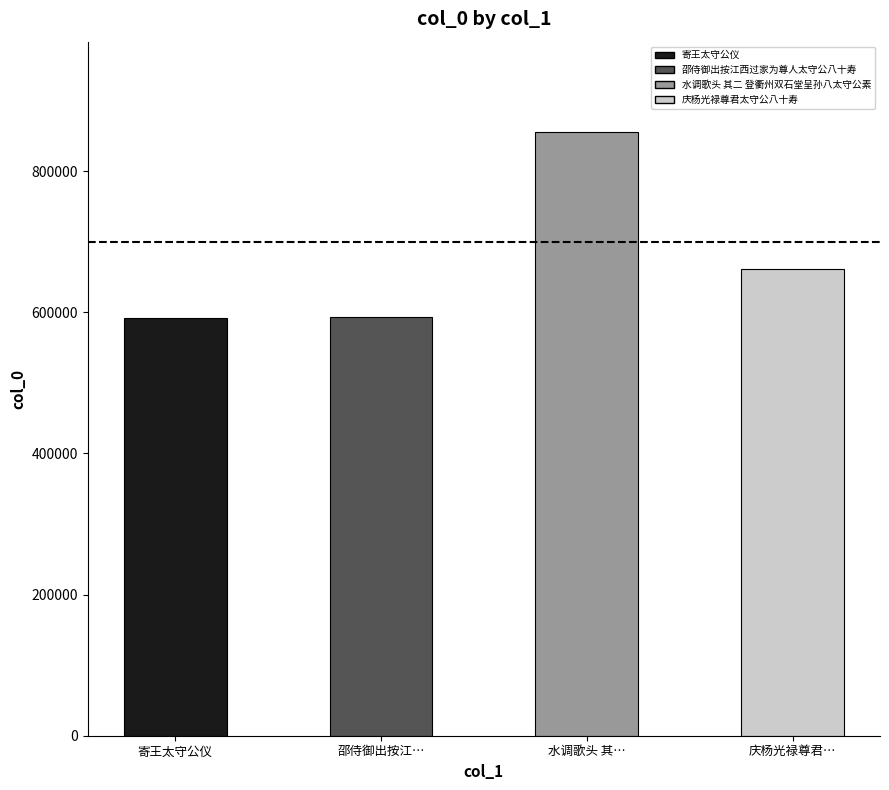

What position from the left is 庆杨光禄尊君太守公八十寿?

4